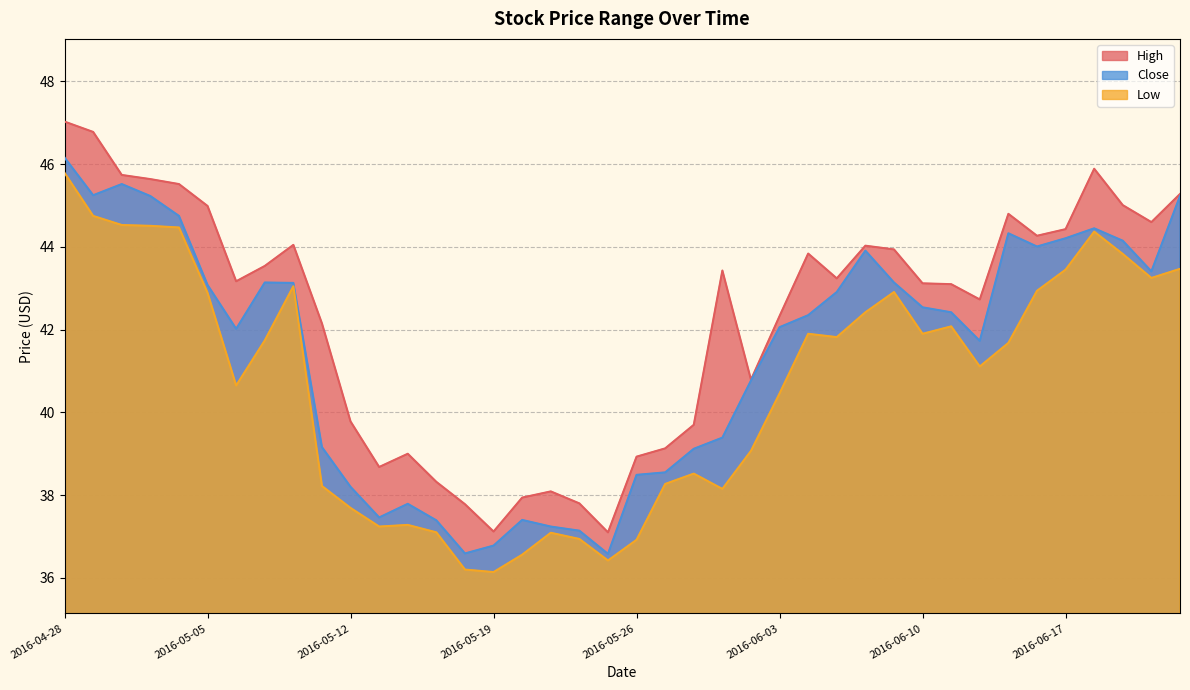

What position from the right is 2016-05-19?

25